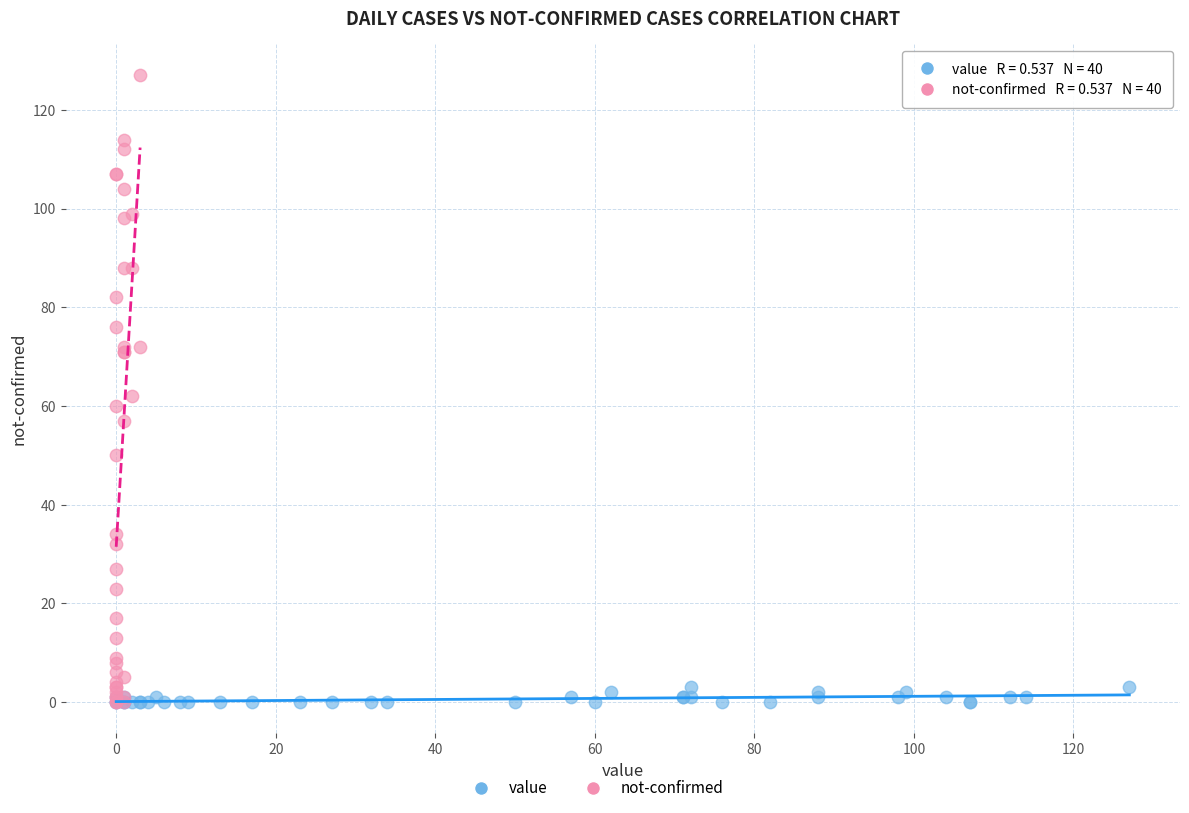

Which series reaches the maximum Y coordinate?

not-confirmed